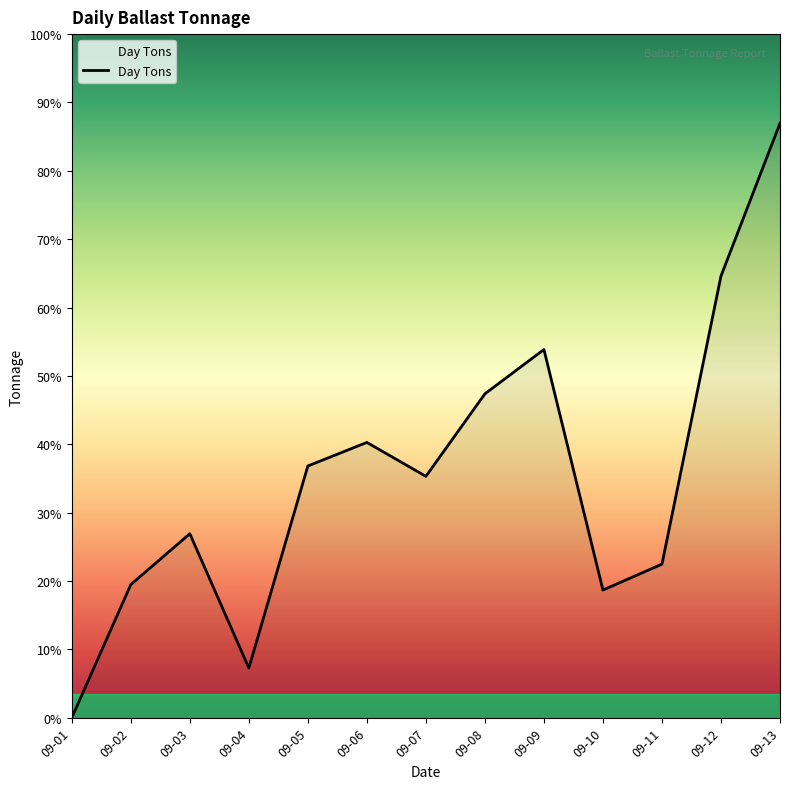

Does the chart have visible grid lines?

No